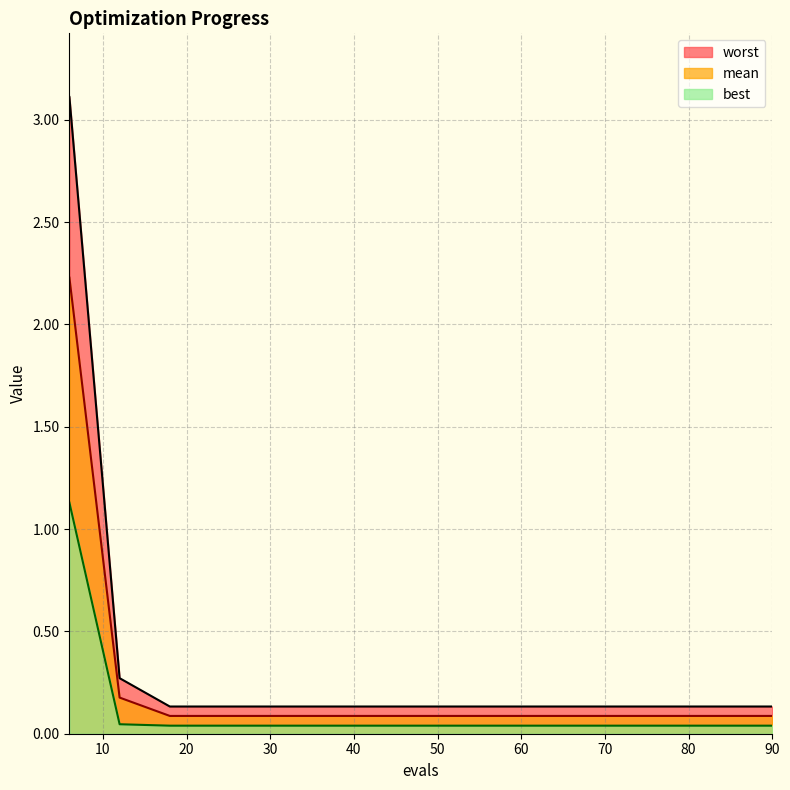

Which series has the widest spread of values?

worst